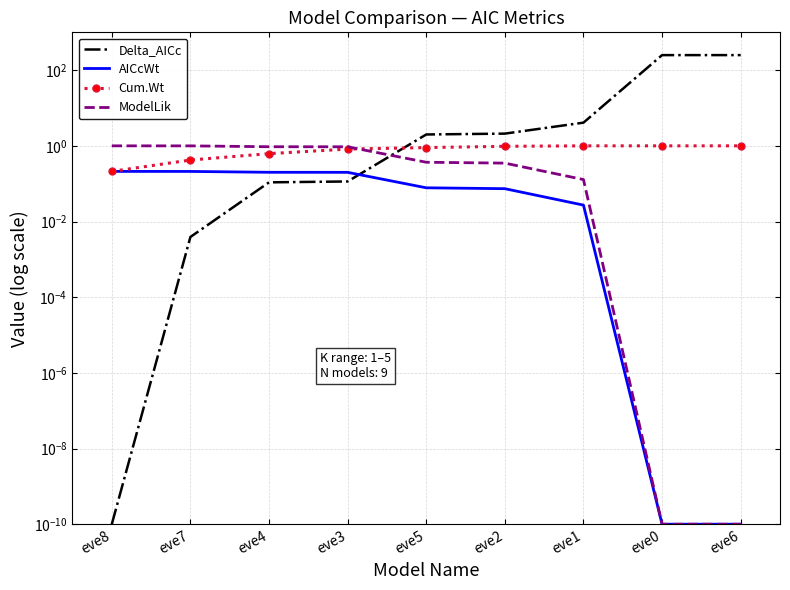

At which category is the sum across all series the highest?

eve6